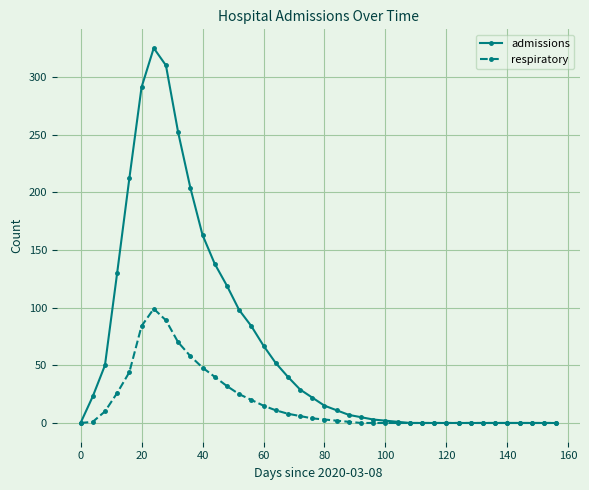

True or false: admissions has more than 0 interior local peaks.

True